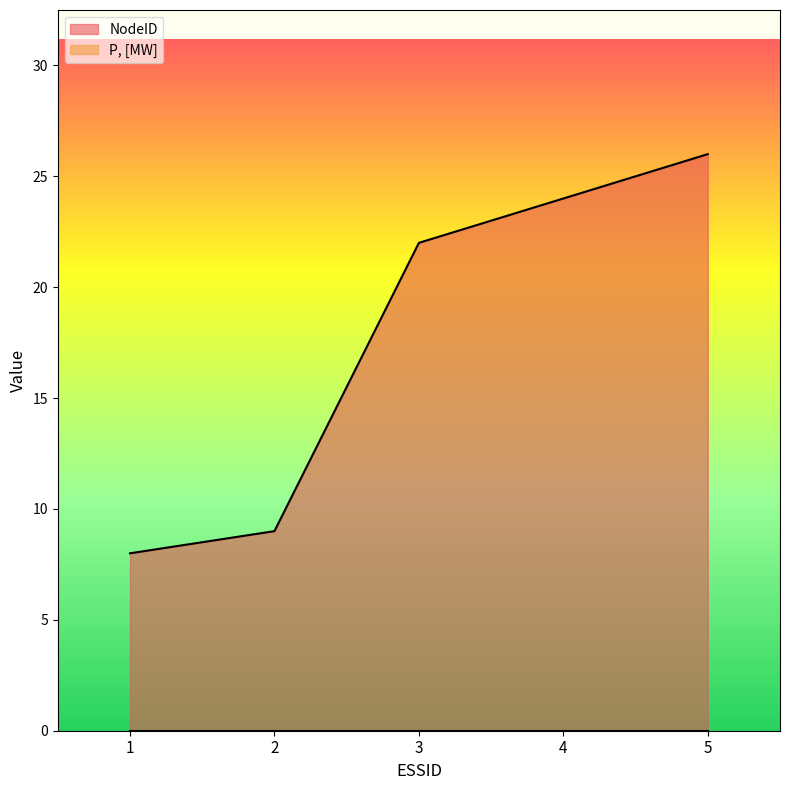

Where does the data first go above 22?

4